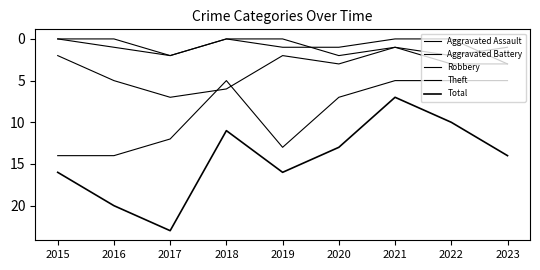

True or false: Robbery has more than 0 interior local peaks.

True